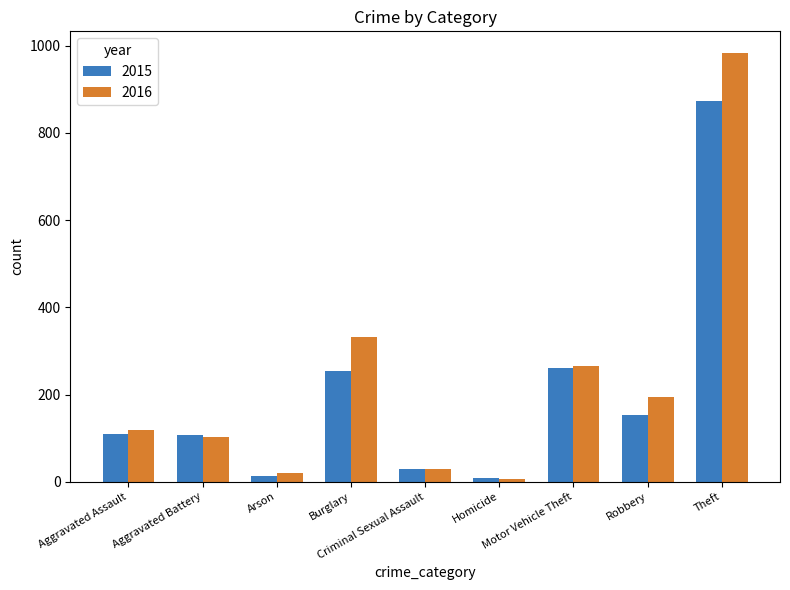

What is the difference between the 2016 values at Aggravated Battery and Aggravated Assault?

16